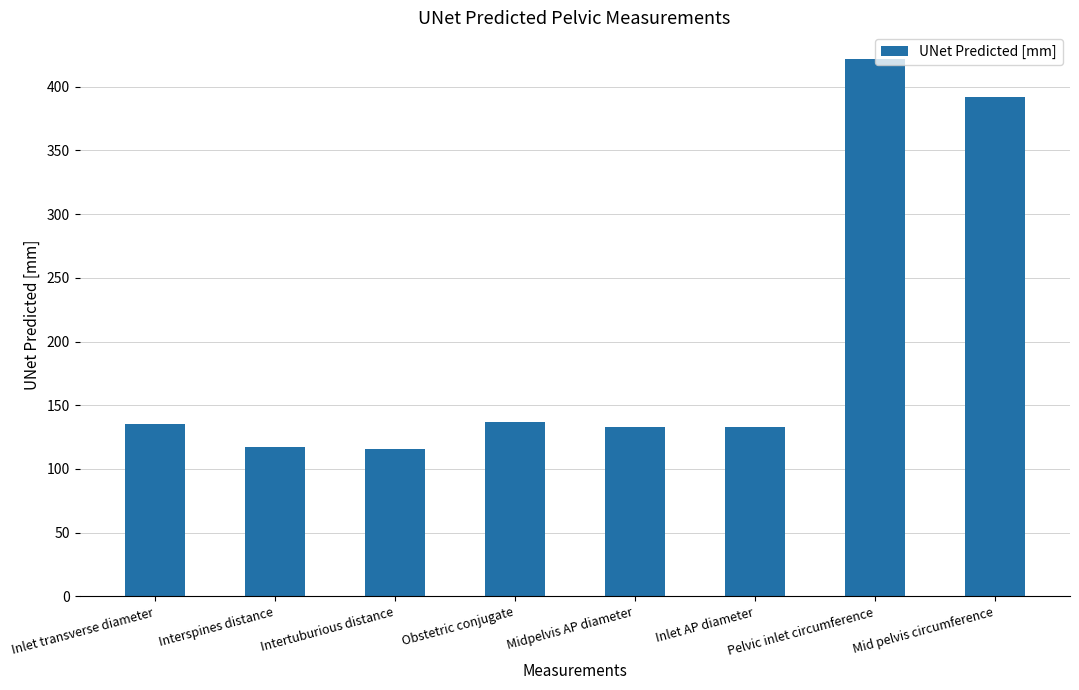

What is the greatest value displayed?

421.7